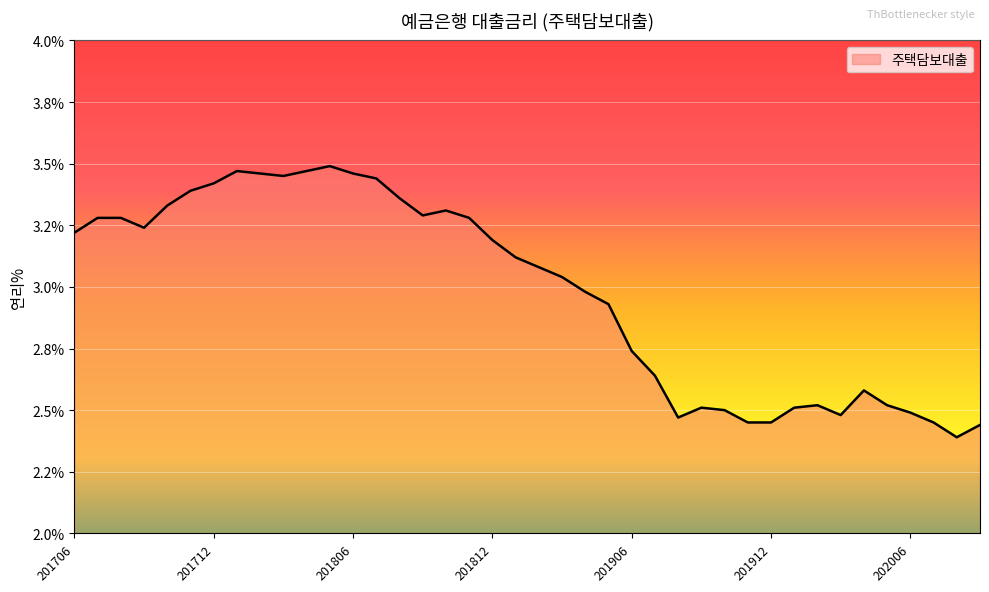

Is this an area chart (filled region under the line)?

Yes